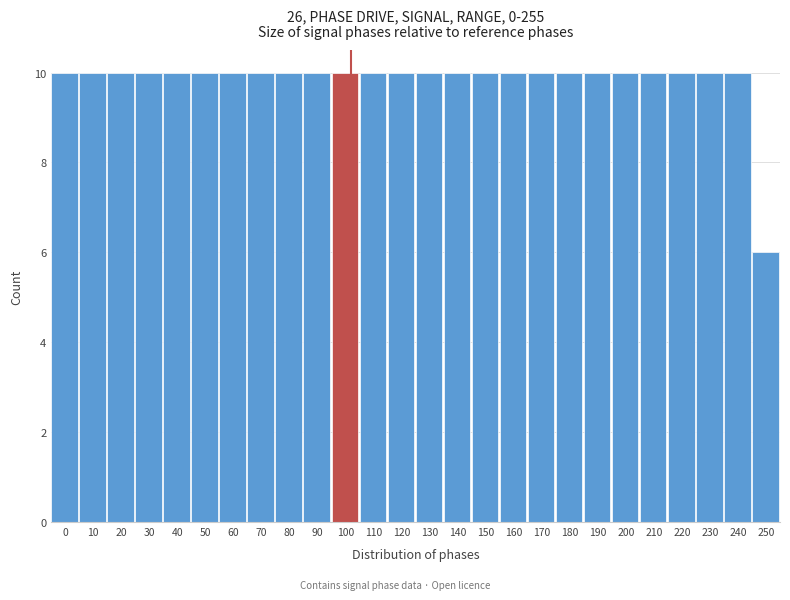

Reading left to right, transcribe all the data shown in this chart.

0=10	10=10	20=10	30=10	40=10	50=10	60=10	70=10	80=10	90=10	100=10	110=10	120=10	130=10	140=10	150=10	160=10	170=10	180=10	190=10	200=10	210=10	220=10	230=10	240=10	250=6